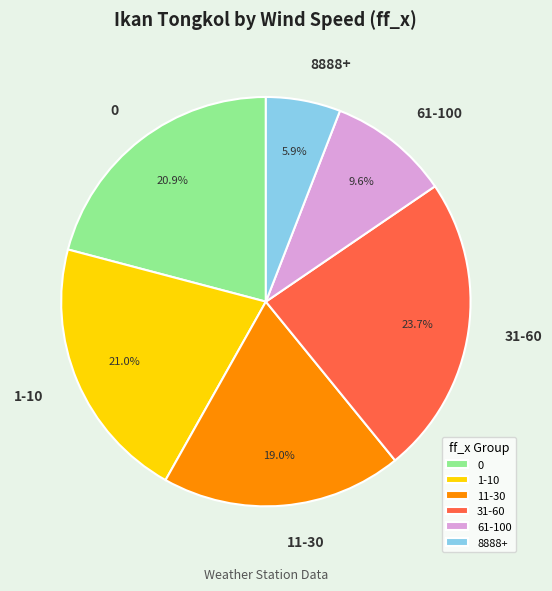

What portion of the pie excludes 0?

79.1%